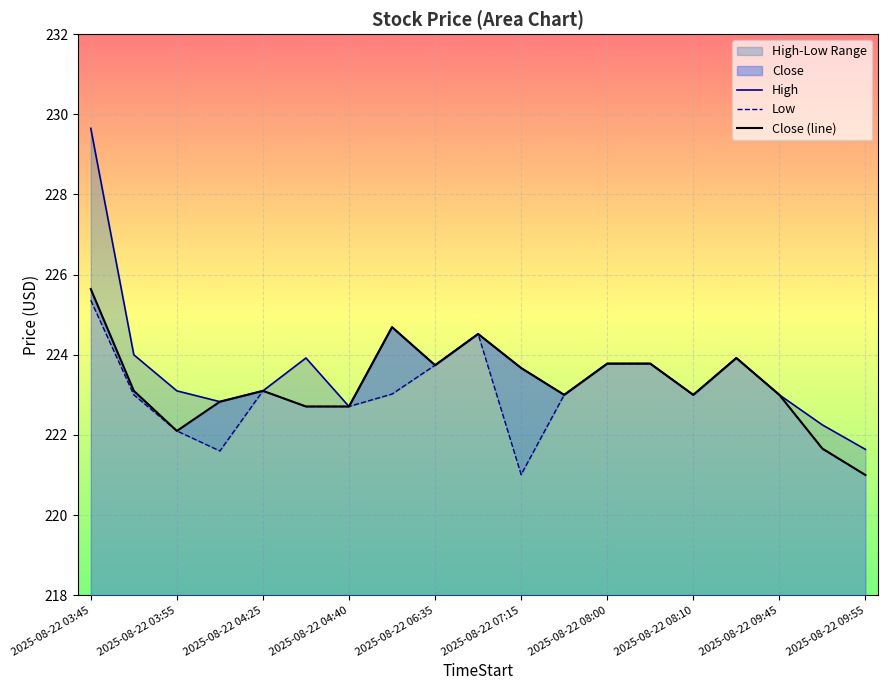

How many lines are shown in the chart?

3